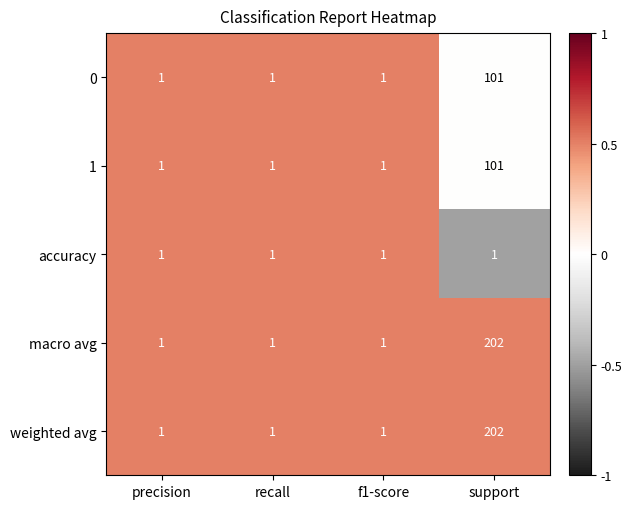

True or false: 1 has a value of 2 at recall.

False